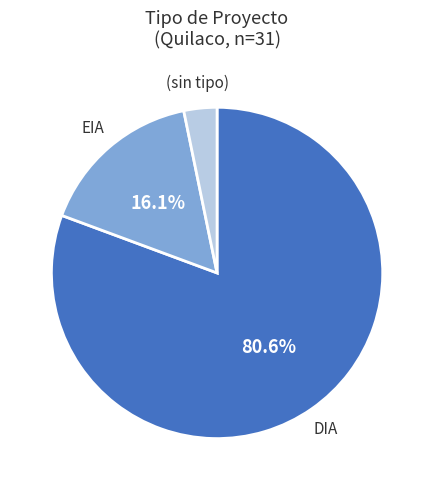

Is there any slice that represents more than half of the pie?

Yes